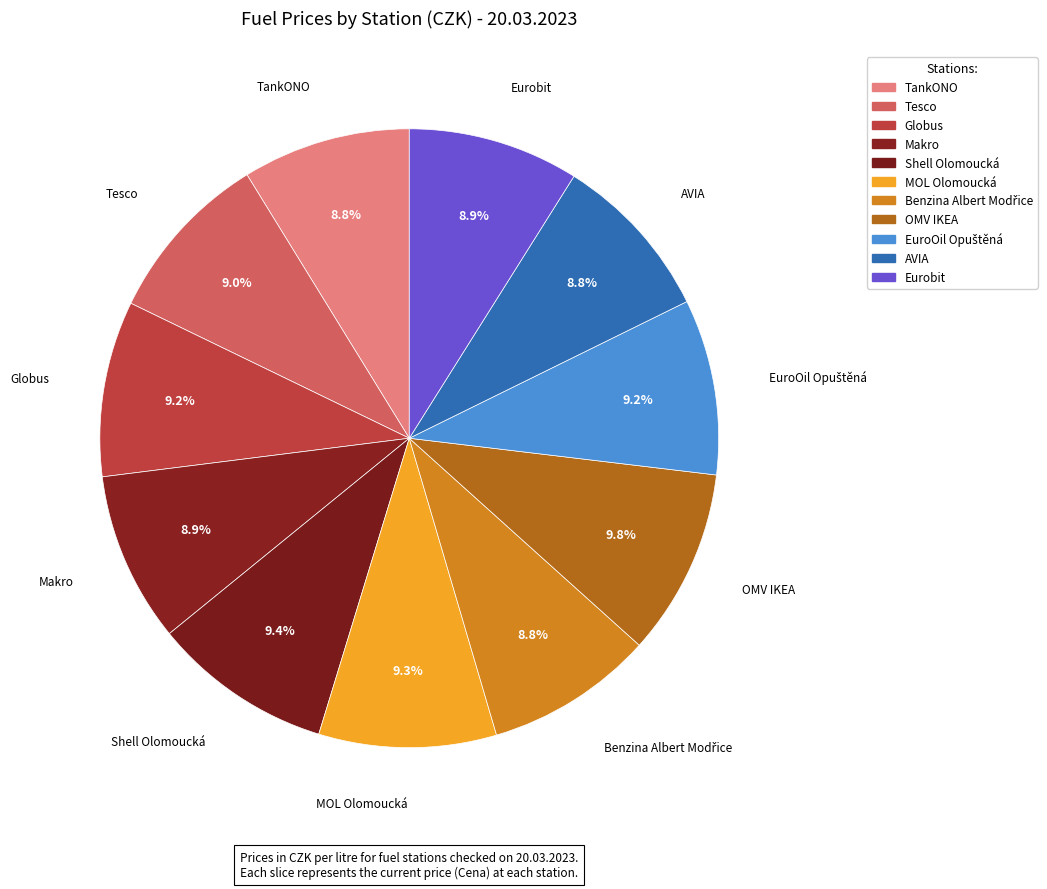

How many slices are in this pie chart?

11